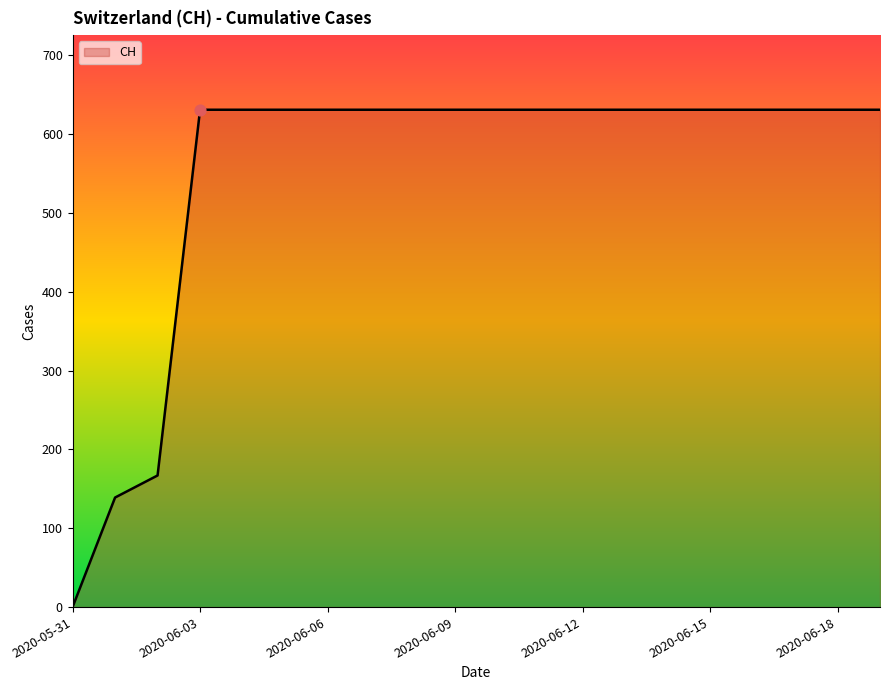

What is the difference between the maximum and minimum values?

631